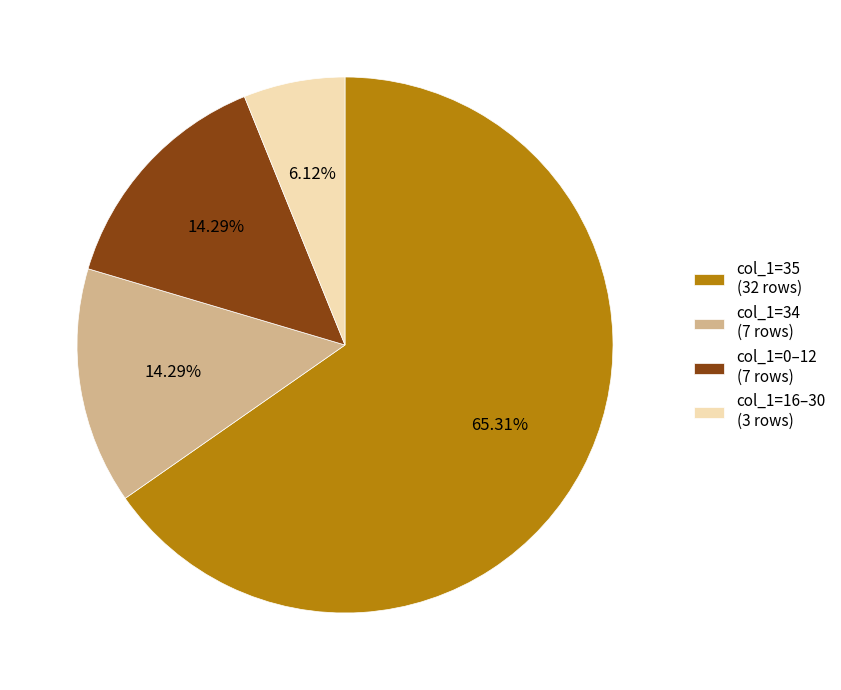

Does col_1=35 (32 rows) represent more than half of the total?

Yes